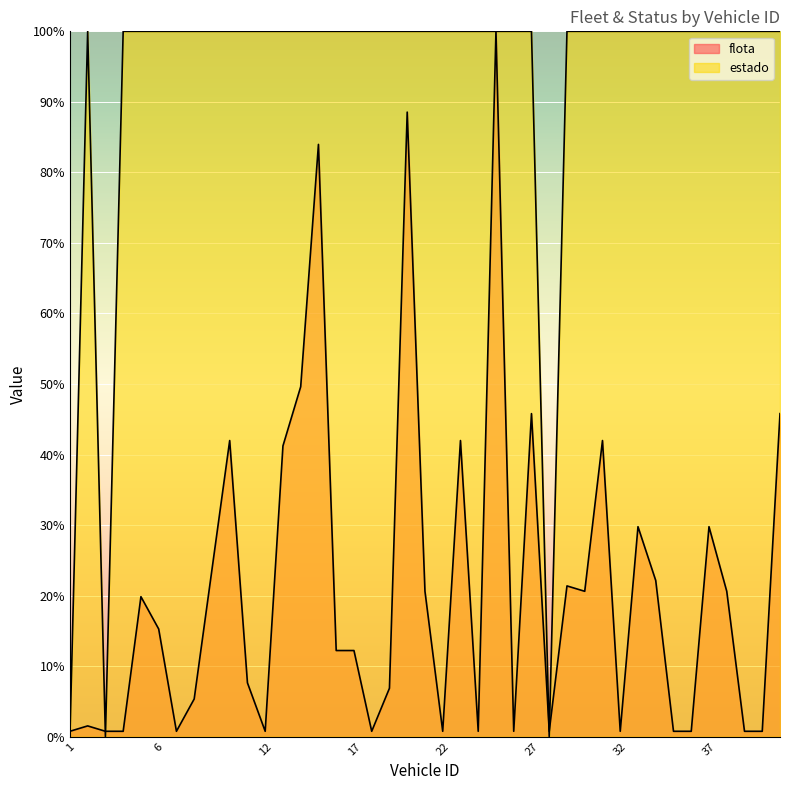

The estado series shows 172.7 at 20. True or false?

False